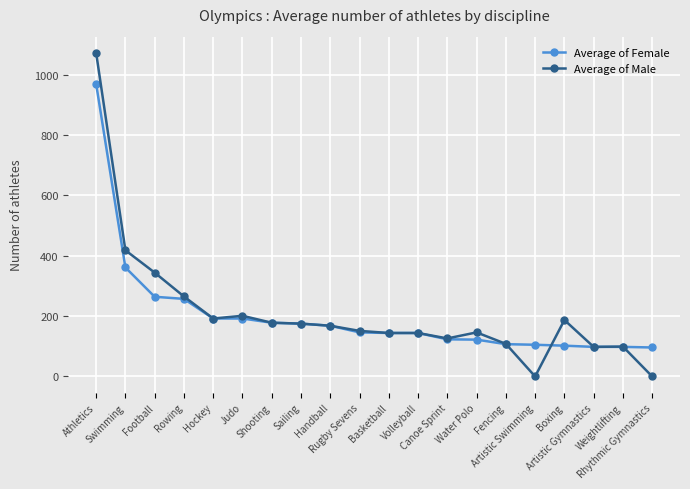

The value of Average of Male at Water Polo is 146. True or false?

True